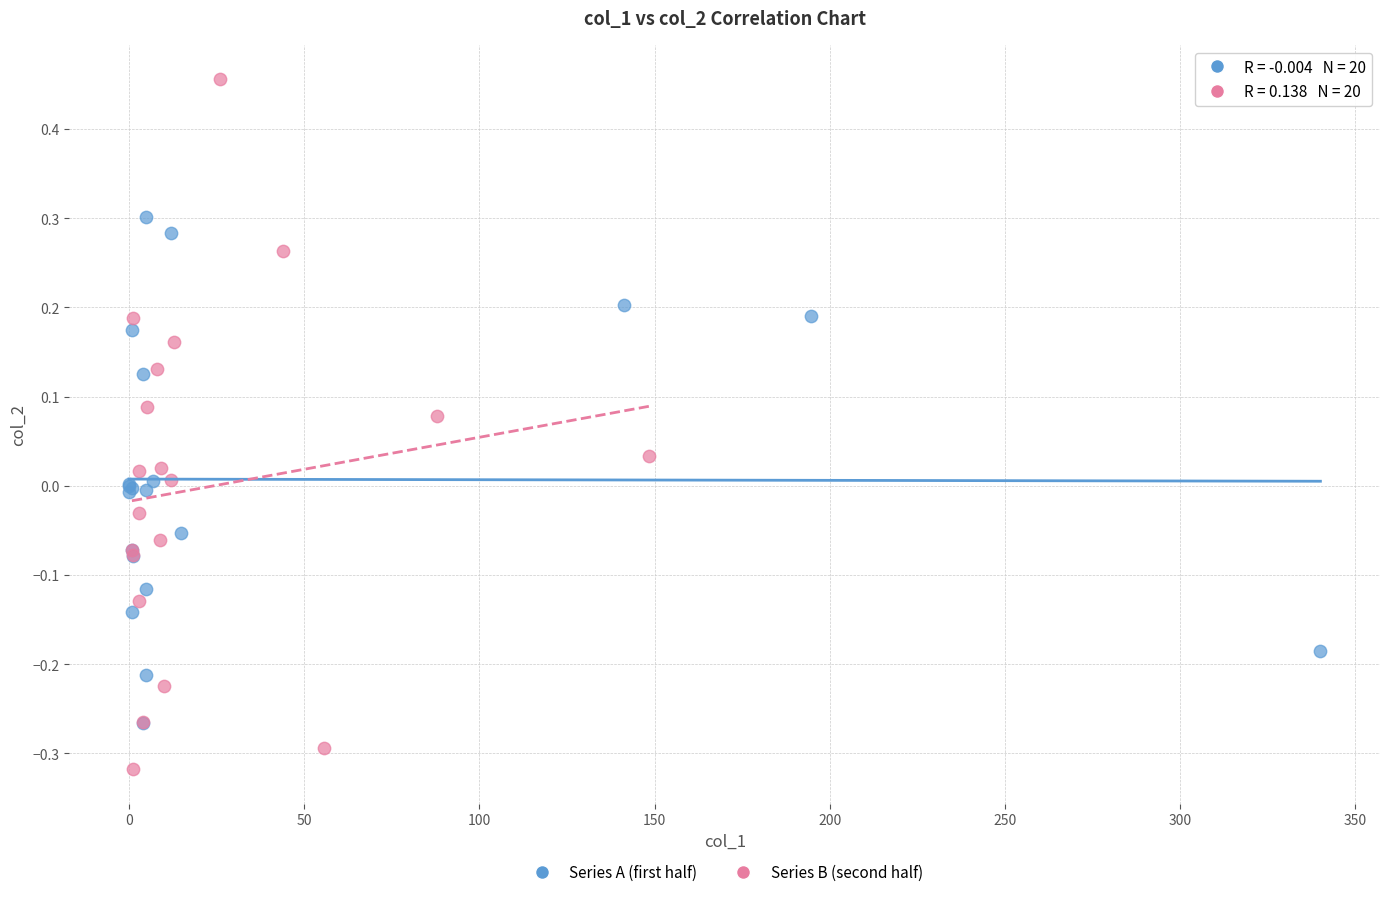

Which series has the largest Y range (max minus min)?

Series B (second half)